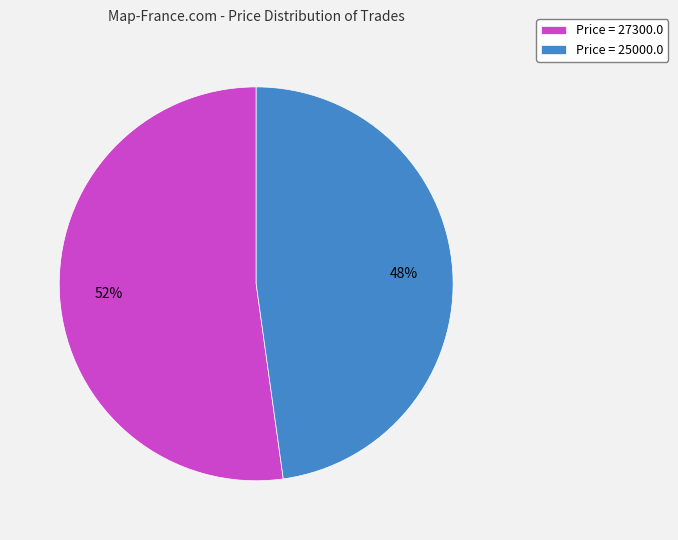

Combined, do Price = 27300.0 and Price = 25000.0 account for over 50%?

Yes